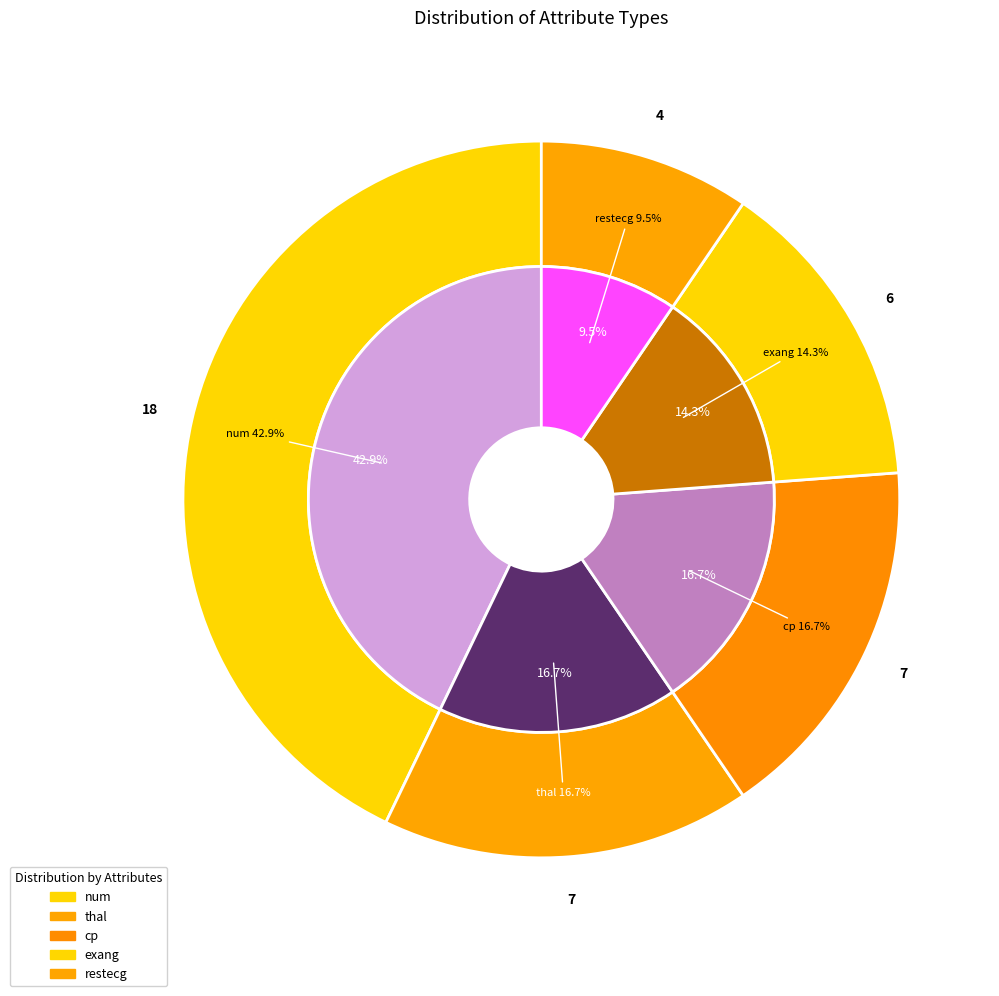

To the nearest percent, what percentage of the pie is cp?

17%